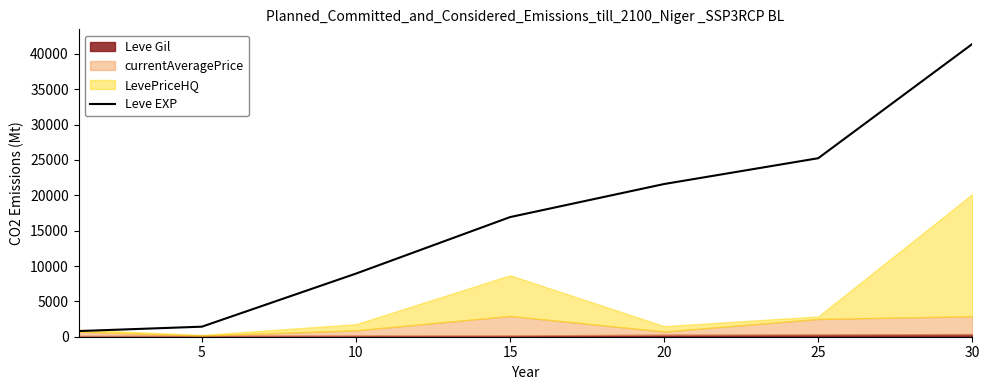

True or false: there are more than 2 points higher than both neighbors.

False